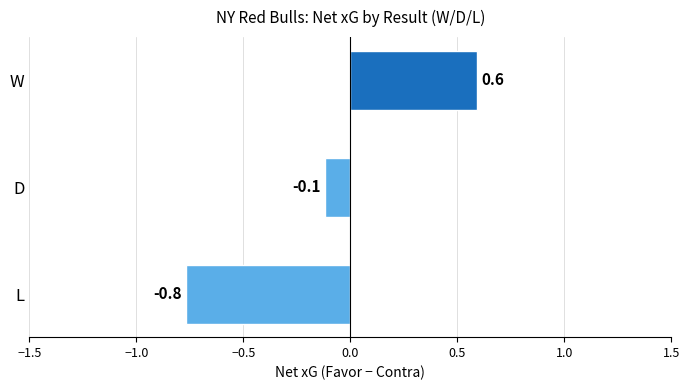

Is it true that the value at L is -1.2?

False